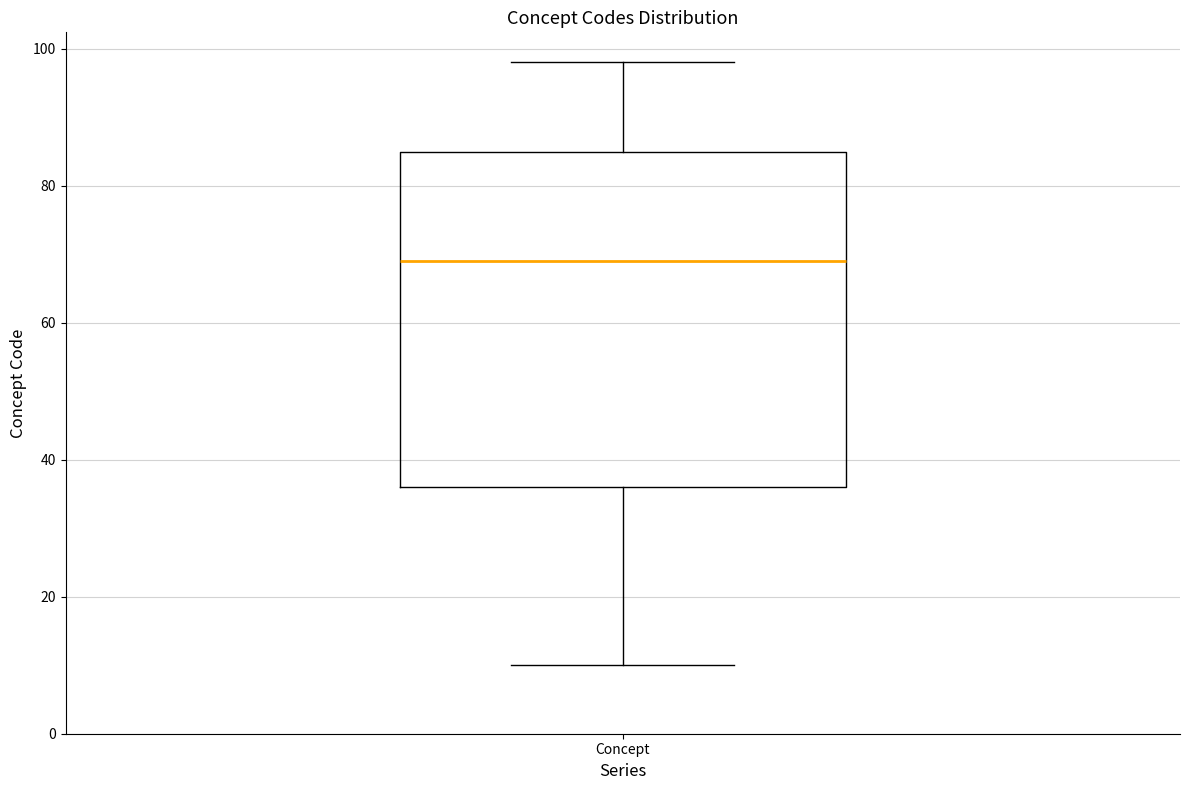

Read this box plot against the y-axis: the position of the median line, the range covered by the box, and the ends of both whiskers. The values are not printed on the chart, so give them approximately, as read against the axis.

median 70, box 36 to 86, whiskers 10 to 98